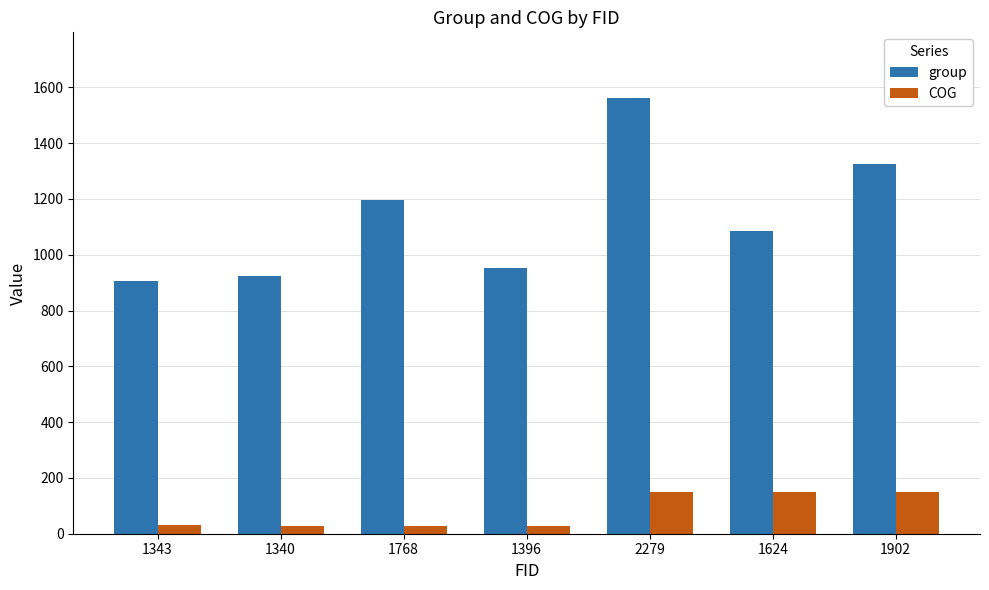

True or false: COG has a value of 30.2 at 1343.

True